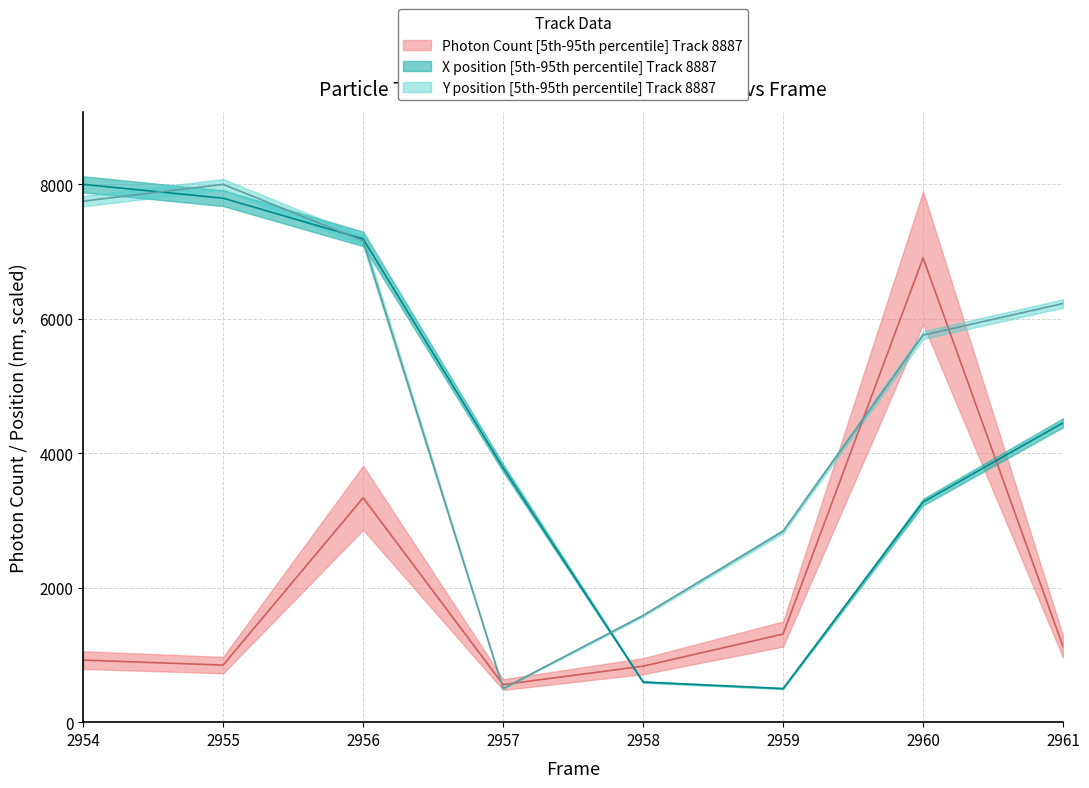

How many values in the X (nm) scaled series are below 4452?

4